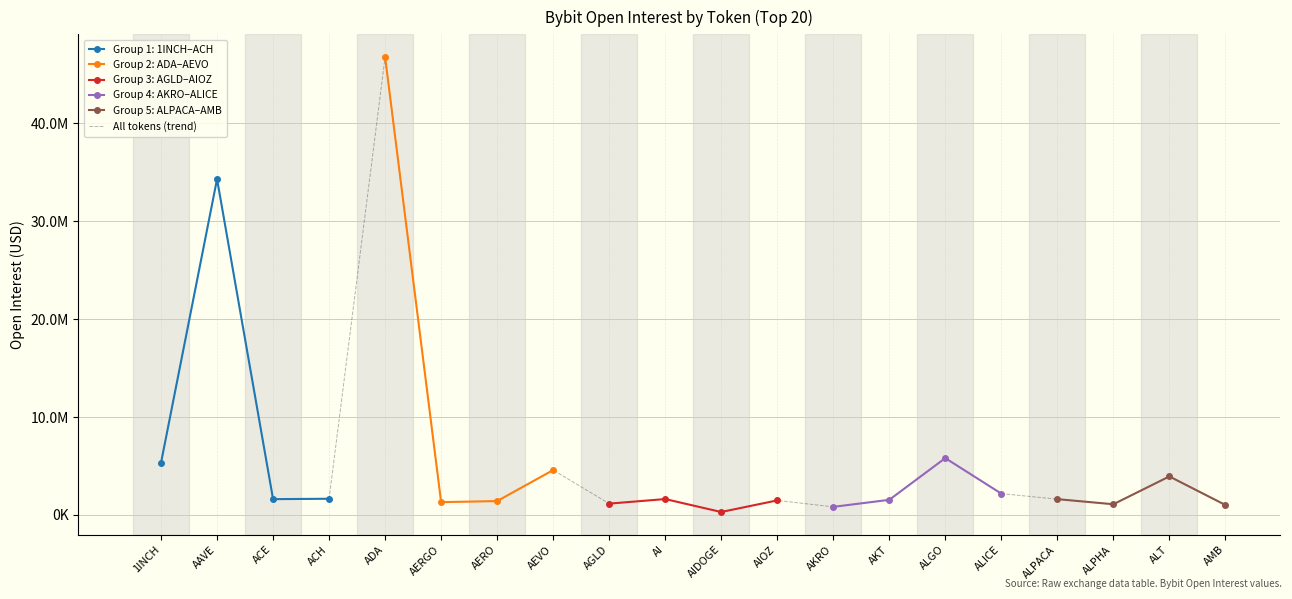

Where is the first local minimum?

ACE